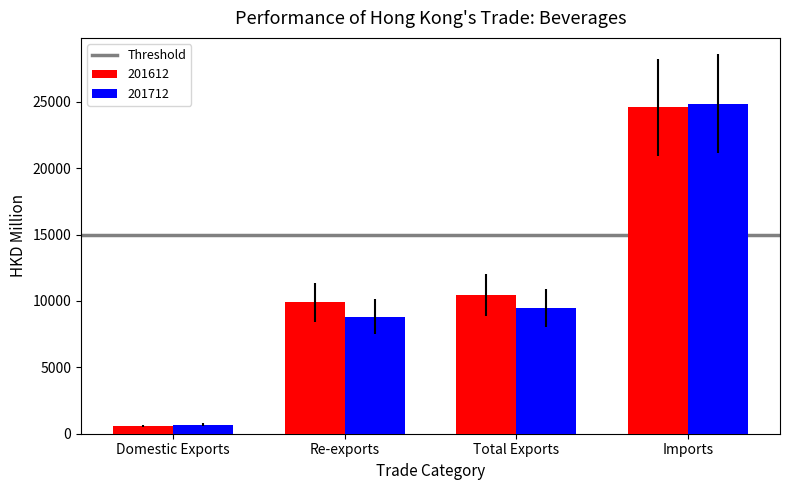

Reading right to left, transcribe all the data shown in this chart.

201612: Imports=24563.6	Total Exports=10450.7	Re-exports=9882.9	Domestic Exports=567.8
201712: Imports=24836.2	Total Exports=9486.4	Re-exports=8806.7	Domestic Exports=679.7